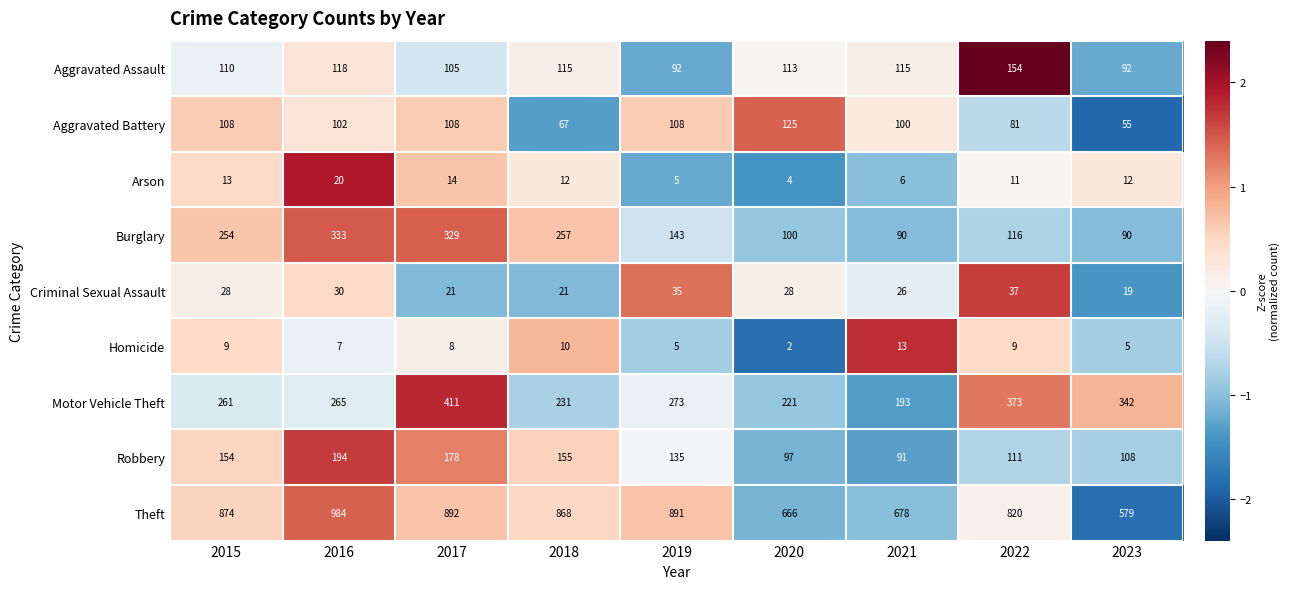

What is the total value across all series at 2015?

1811